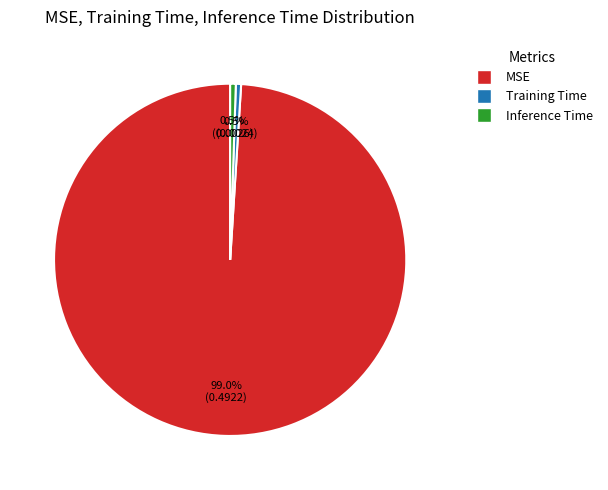

What is the largest slice in the pie chart?

MSE